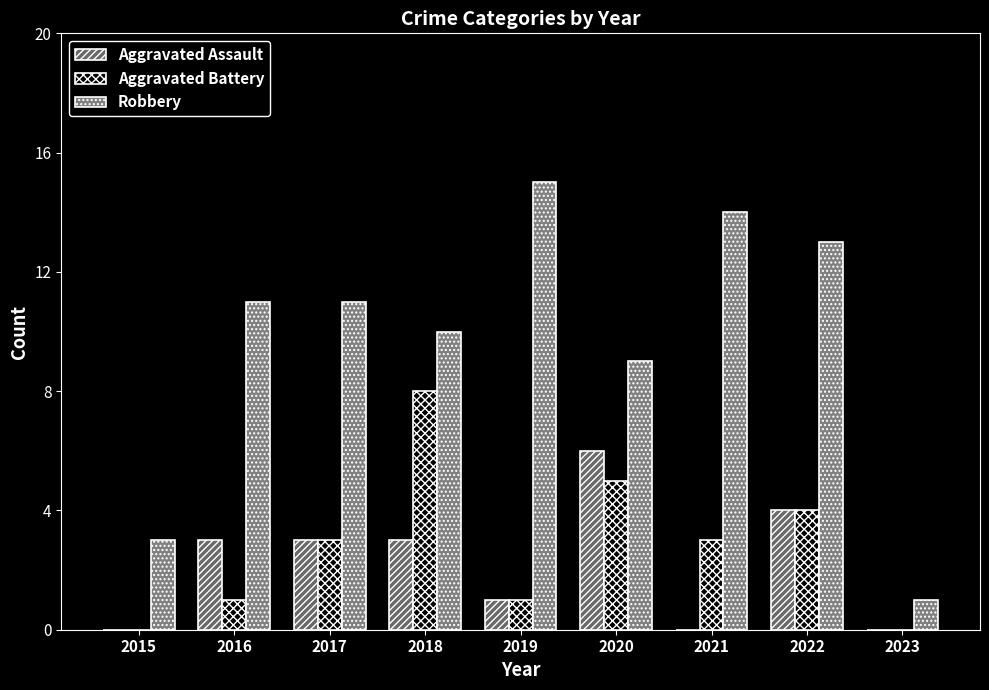

How many data points in Aggravated Battery are less than 3?

4